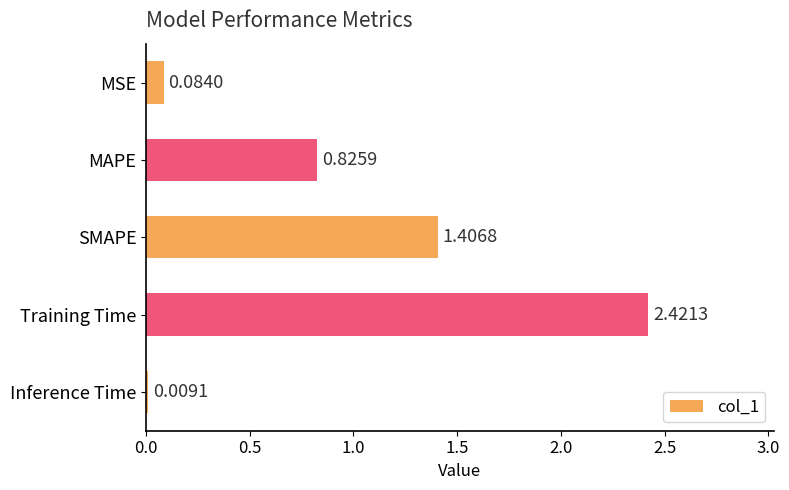

List the labels in order of value, smallest first.

Inference Time, MSE, MAPE, SMAPE, Training Time